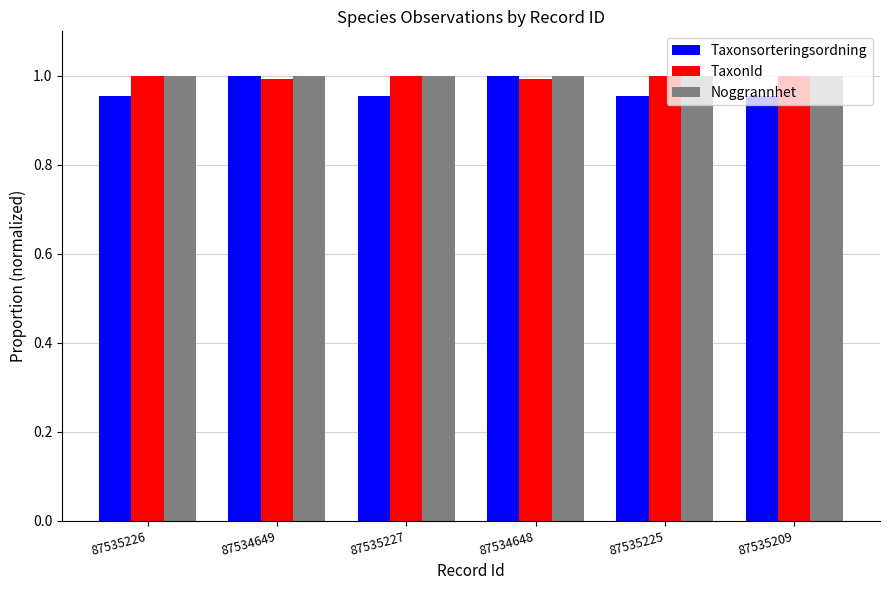

Does the chart contain any negative values?

No